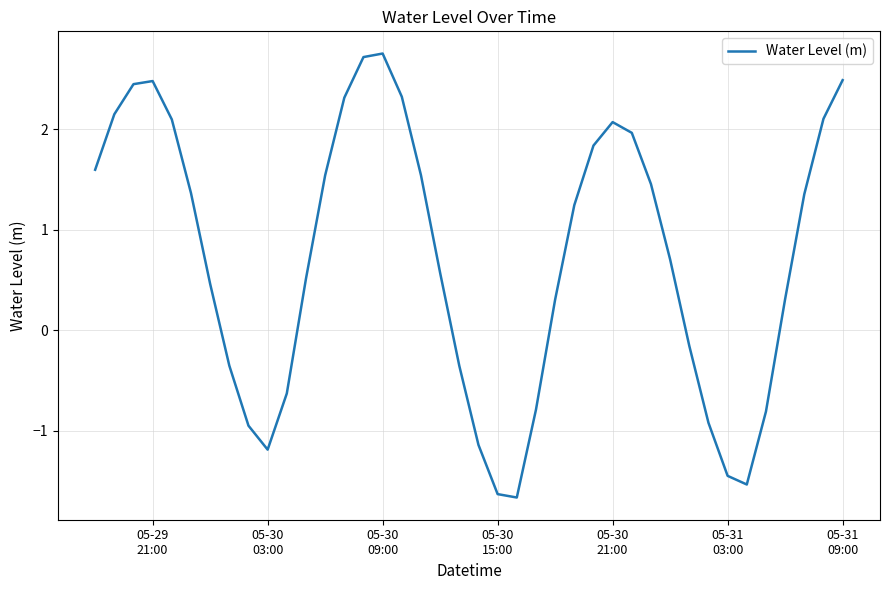

What is the difference between the maximum and minimum values?

4.4